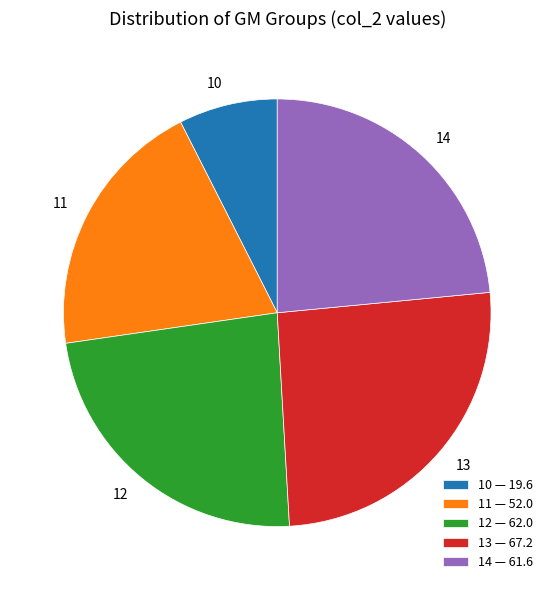

Between 14 — 61.6 and 10 — 19.6, which is larger?

14 — 61.6